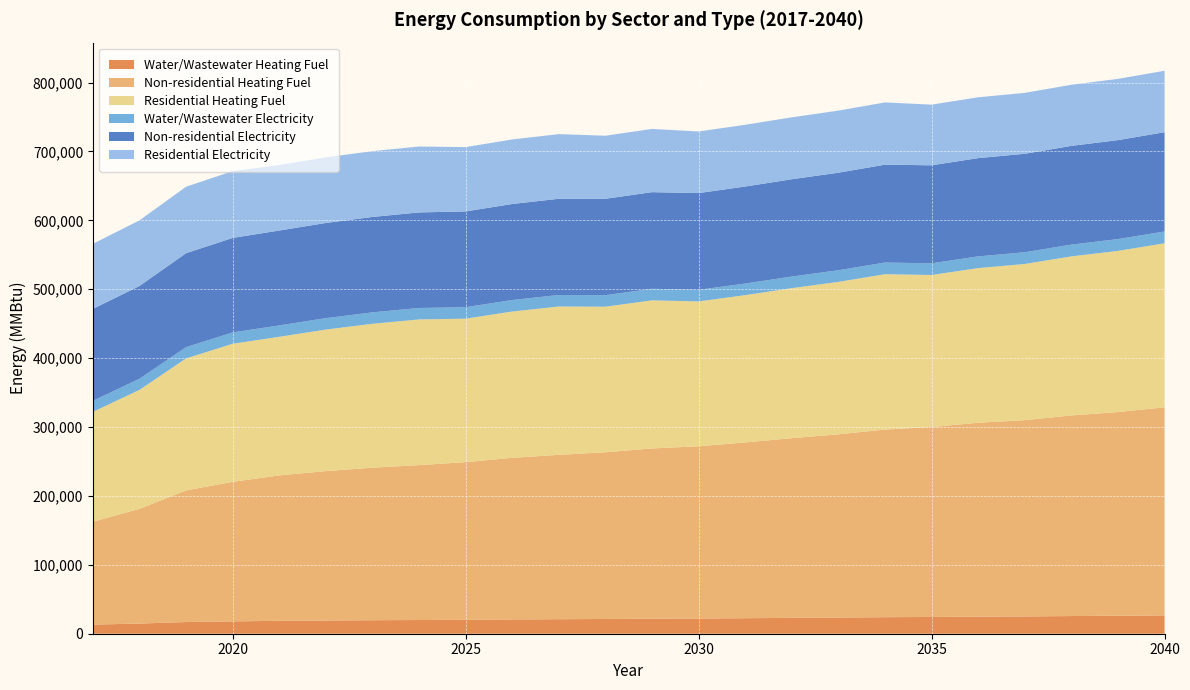

Reading left to right, list all the values displayed in this chart.

Water/Wastewater Heating Fuel: 2017=13243.8	2018=14762.3	2019=16937.2	2020=17945.3	2021=18700.0	2022=19200.2	2023=19599.1	2024=19896.0	2025=20243.1	2026=20741.4	2027=21088.1	2028=21384.3	2029=21827.4	2030=22069.5	2031=22515.3	2032=23014.7	2033=23464.3	2034=24014.8	2035=24312.6	2036=24811.5	2037=25108.5	2038=25658.2	2039=26057.9	2040=26609.8
Non-residential Heating Fuel: 2017=149342.1	2018=166499.2	2019=191091.0	2020=202529.0	2021=211107.5	2022=216826.6	2023=221401.8	2024=224833.2	2025=228836.5	2026=234555.5	2027=238558.9	2028=241990.3	2029=247137.4	2030=249996.9	2031=255144.0	2032=260863.0	2033=266010.2	2034=272301.1	2035=275732.5	2036=281451.5	2037=284882.9	2038=291173.8	2039=295749.1	2040=302040.0
Residential Heating Fuel: 2017=159446.5	2018=172659.3	2019=191597.5	2020=200406.0	2021=201189.1	2022=205469.5	2023=208893.7	2024=211462.0	2025=208250.8	2026=212407.3	2027=215316.8	2028=211318.3	2029=214947.6	2030=210298.1	2031=213815.9	2032=217724.6	2033=221242.4	2034=225542.0	2035=220663.8	2036=224448.6	2037=226719.5	2038=230882.8	2039=233910.6	2040=238073.8
Water/Wastewater Electricity: 2017=16021.8	2018=16161.4	2019=16360.8	2020=16450.6	2021=16517.0	2022=16559.0	2023=16591.5	2024=16614.0	2025=16641.2	2026=16682.4	2027=16709.7	2028=16732.4	2029=16765.7	2030=16781.1	2031=16817.2	2032=16860.5	2033=16899.8	2034=16948.7	2035=16973.6	2036=17017.2	2037=17041.7	2038=17090.5	2039=17126.0	2040=17176.5
Non-residential Electricity: 2017=133482.7	2018=134673.9	2019=136381.3	2020=137175.5	2021=137771.1	2022=138168.2	2023=138485.8	2024=138724.1	2025=139002.0	2026=139399.1	2027=139677.1	2028=139915.3	2029=140272.7	2030=140471.2	2031=140828.6	2032=141225.6	2033=141583.0	2034=142019.8	2035=142258.0	2036=142655.1	2037=142893.4	2038=143330.1	2039=143647.8	2040=144084.6
Residential Electricity: 2017=94405.9	2018=95248.4	2019=96456.0	2020=97017.7	2021=95002.9	2022=95276.8	2023=95495.8	2024=95660.1	2025=93394.0	2026=93660.8	2027=93847.6	2028=91533.8	2029=91767.5	2030=89413.7	2031=89641.2	2032=89893.9	2033=90121.4	2034=90399.4	2035=88035.8	2036=88281.5	2037=88428.9	2038=88699.2	2039=88895.8	2040=89166.1